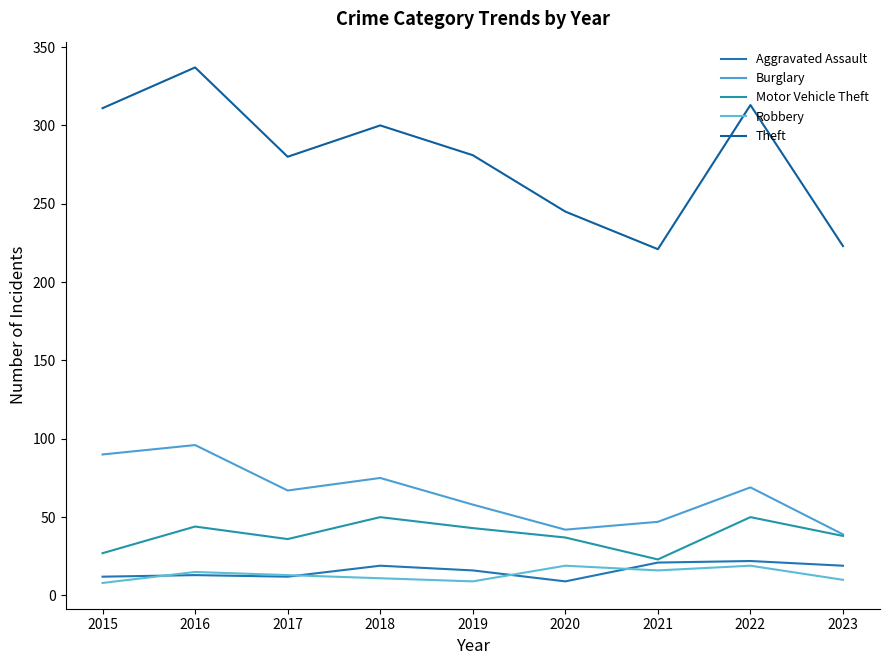

Which label corresponds to the smallest value in the chart?

2015